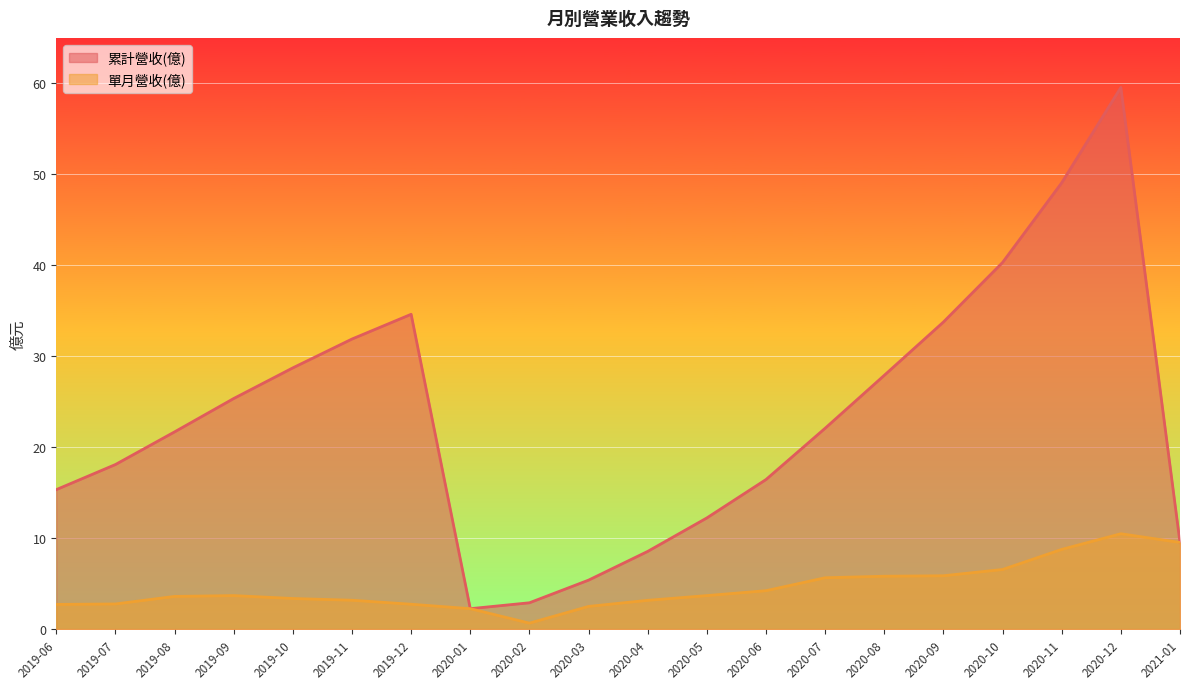

At which category is the sum across all series the highest?

2020-12